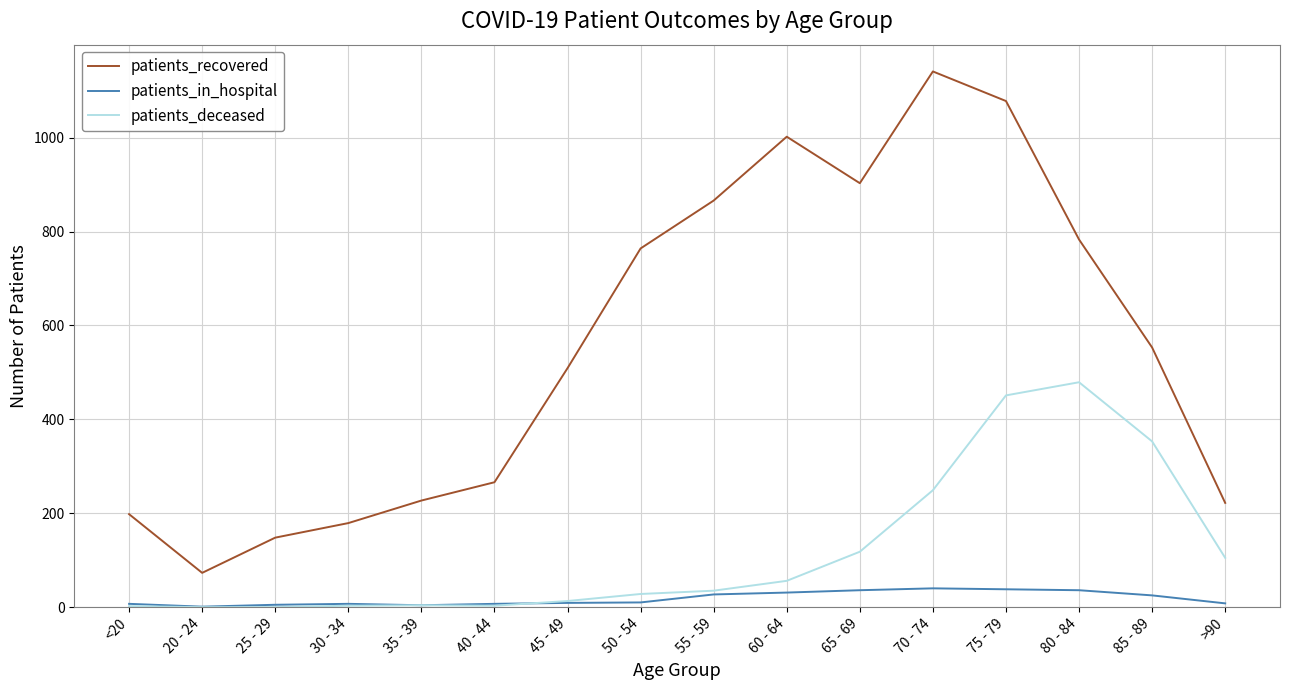

What are all the series names shown in the legend?

patients_recovered, patients_in_hospital, patients_deceased